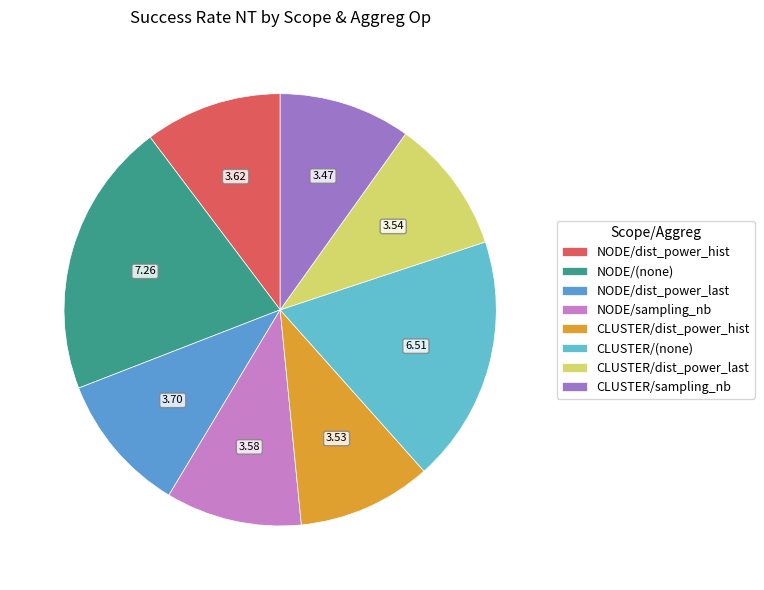

What is the smallest slice in the pie chart?

CLUSTER